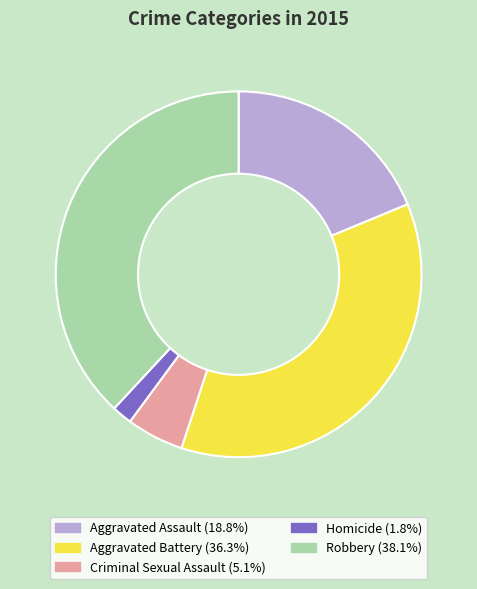

Which slice is the largest?

Robbery